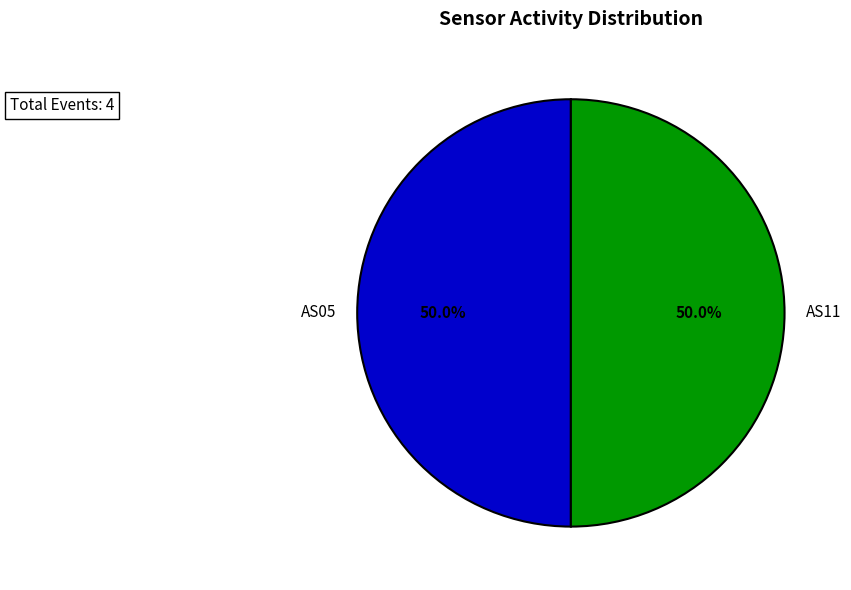

What percentage is NOT represented by AS05?

50.0%